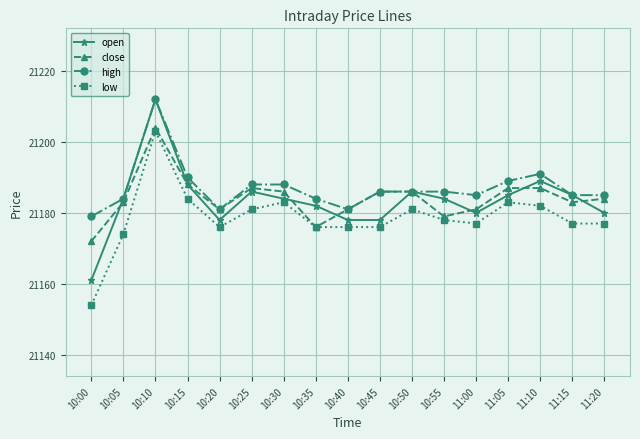

At which category does low reach its first local valley?

10:20